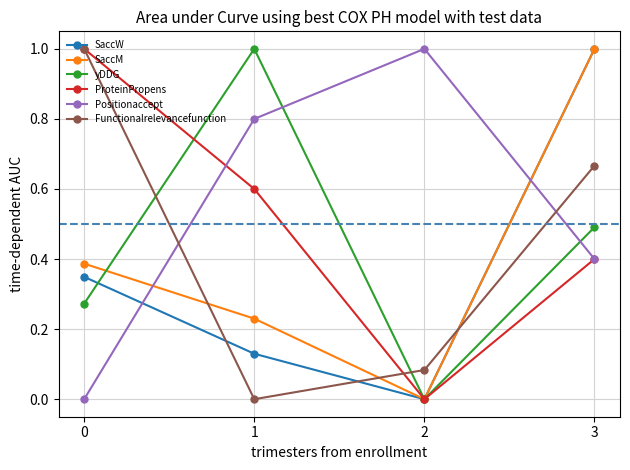

In Functionalrelevancefunction, how many points are lower than both neighbors (excluding endpoints)?

1